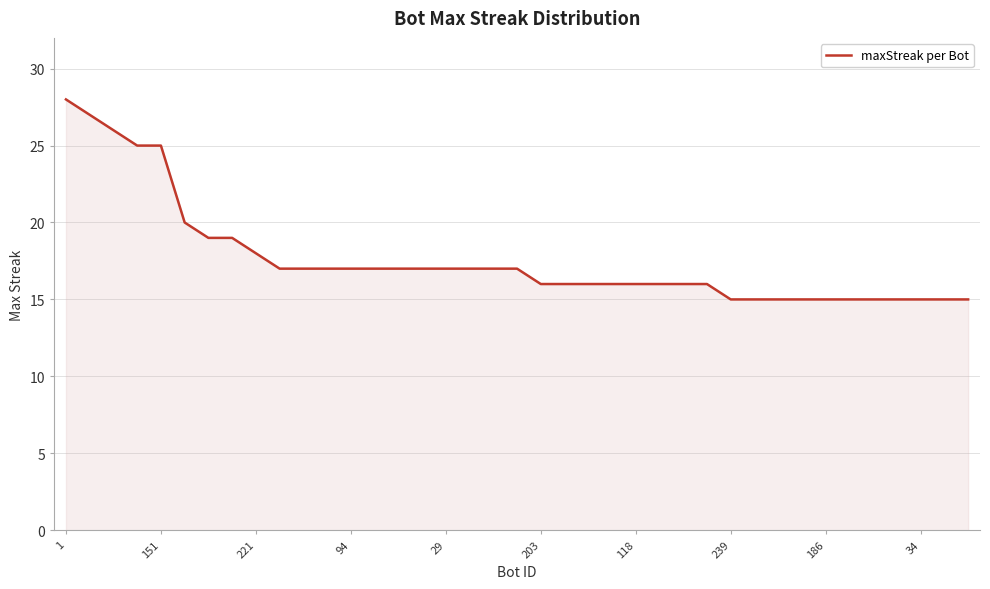

What is the difference between the maximum and minimum values?

13